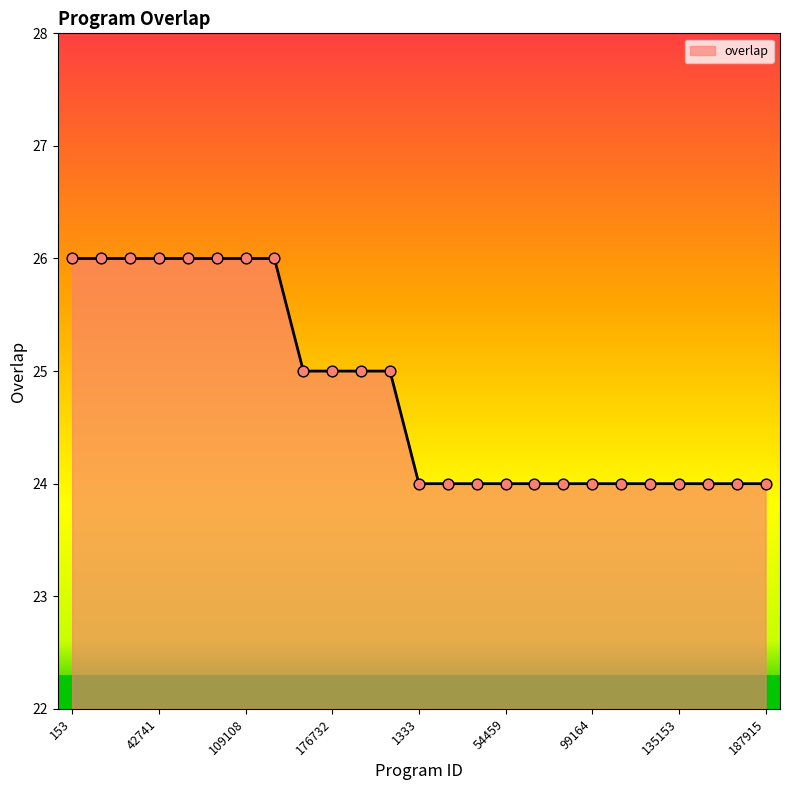

Which has a higher value, 48773 or 153?

153